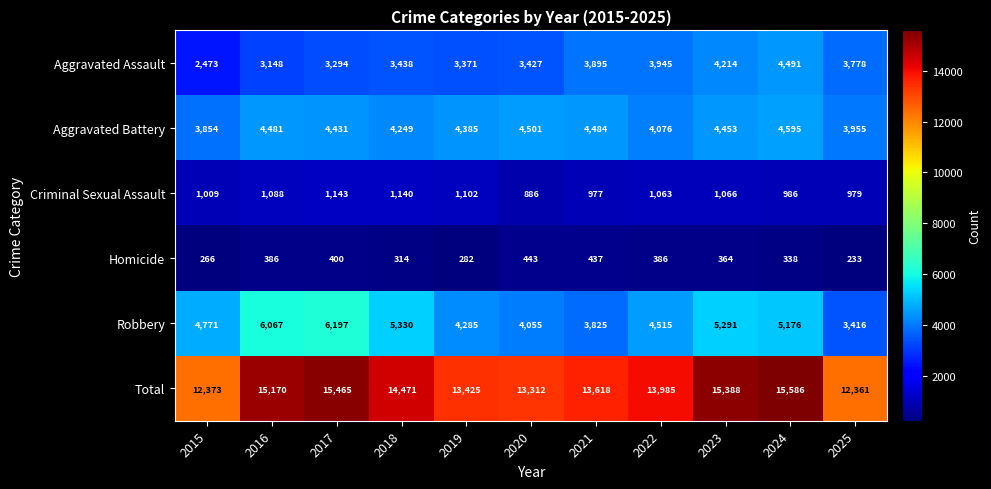

What is the sum of the Aggravated Battery values at 2017 and 2022?

8507